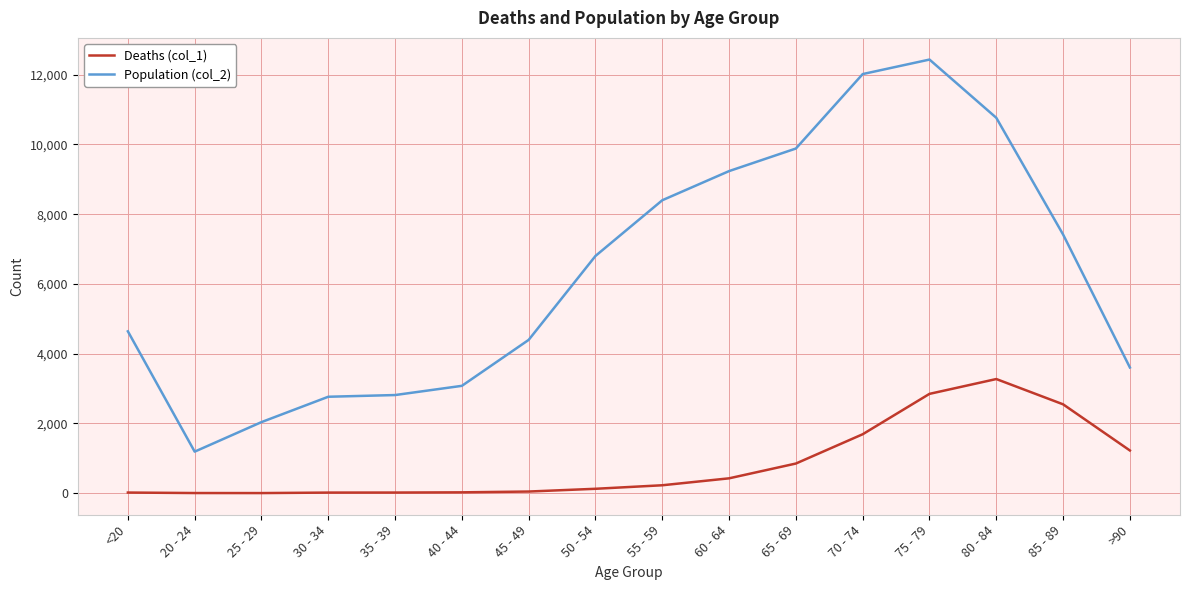

Which series has the largest range (max minus min)?

Population (col_2)